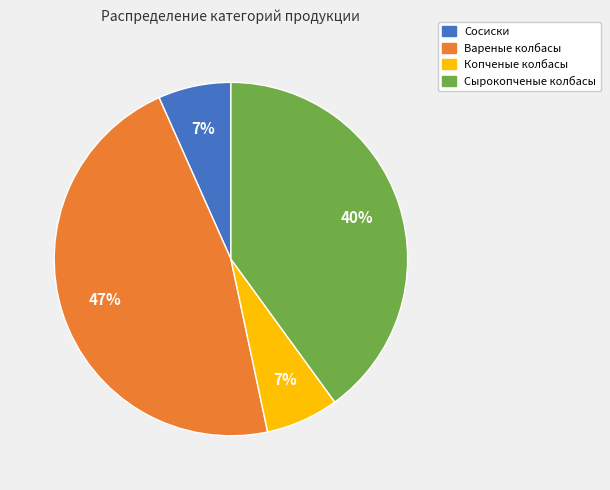

To the nearest percent, what is the difference between the Сырокопченые колбасы and Вареные колбасы slice percentages?

7%